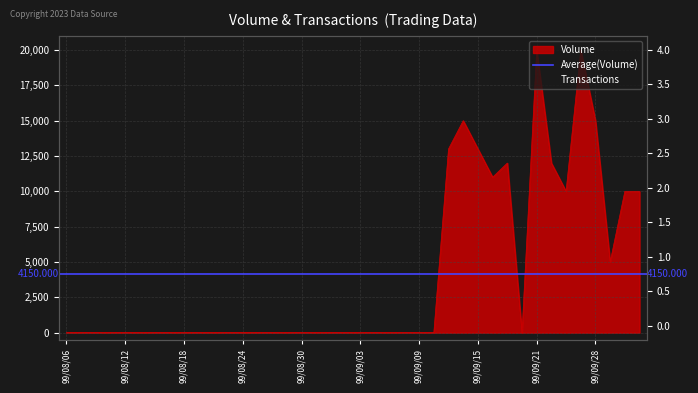

Between 99/08/12 and 99/08/09, which is larger?

99/08/12